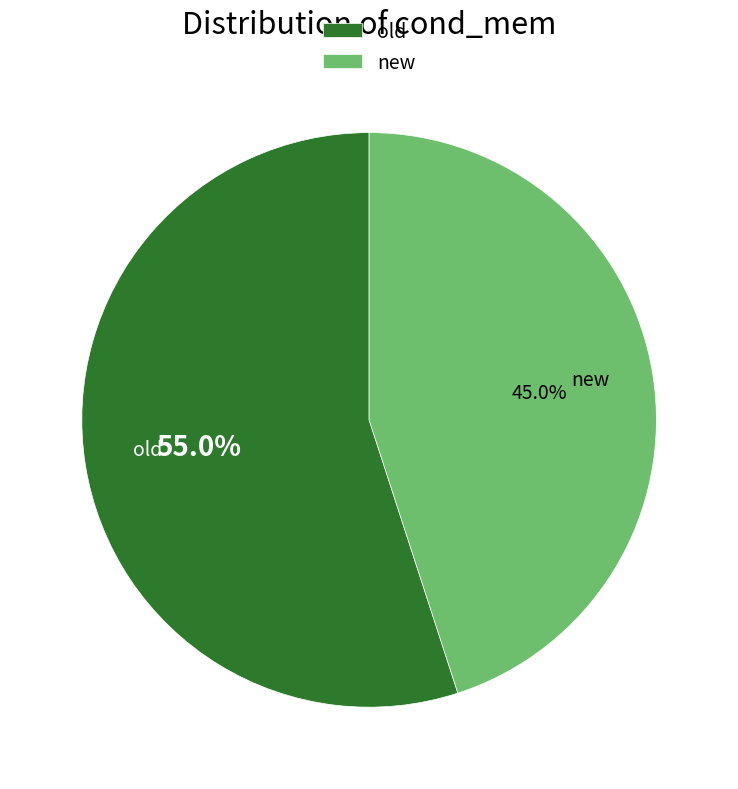

To the nearest percent, what is the combined percentage of new and old?

100%